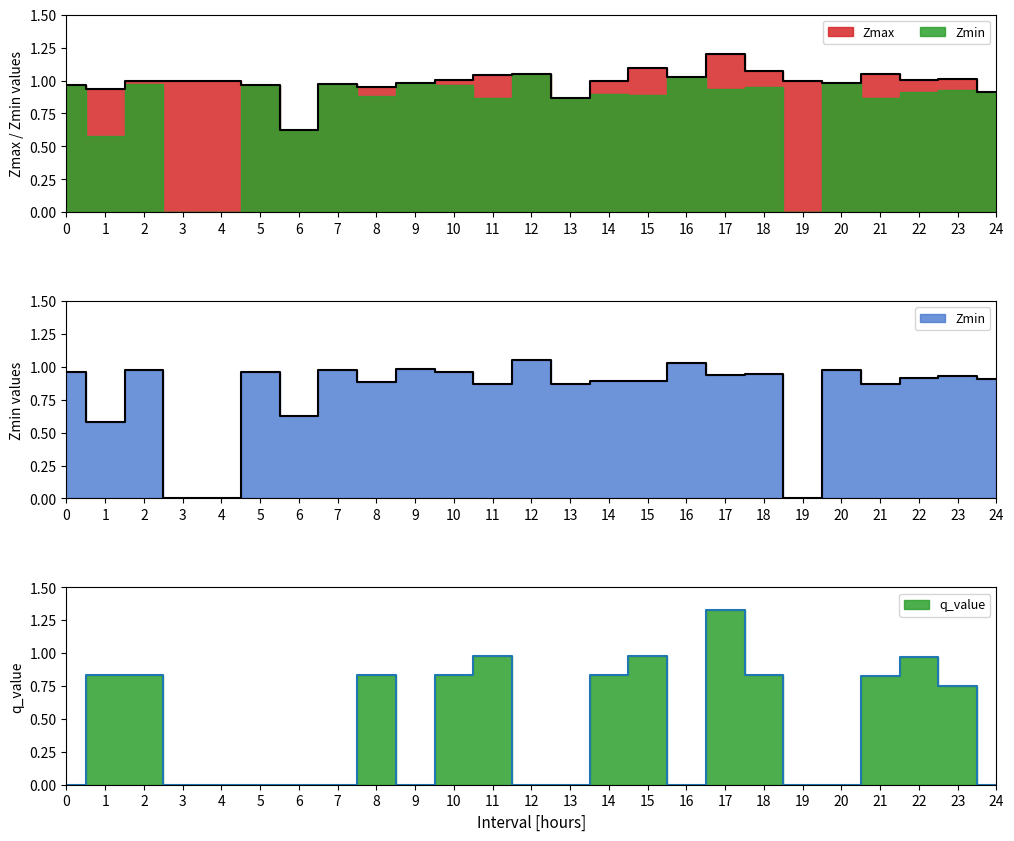

True or false: Zmin has more than 1 interior local peaks.

True